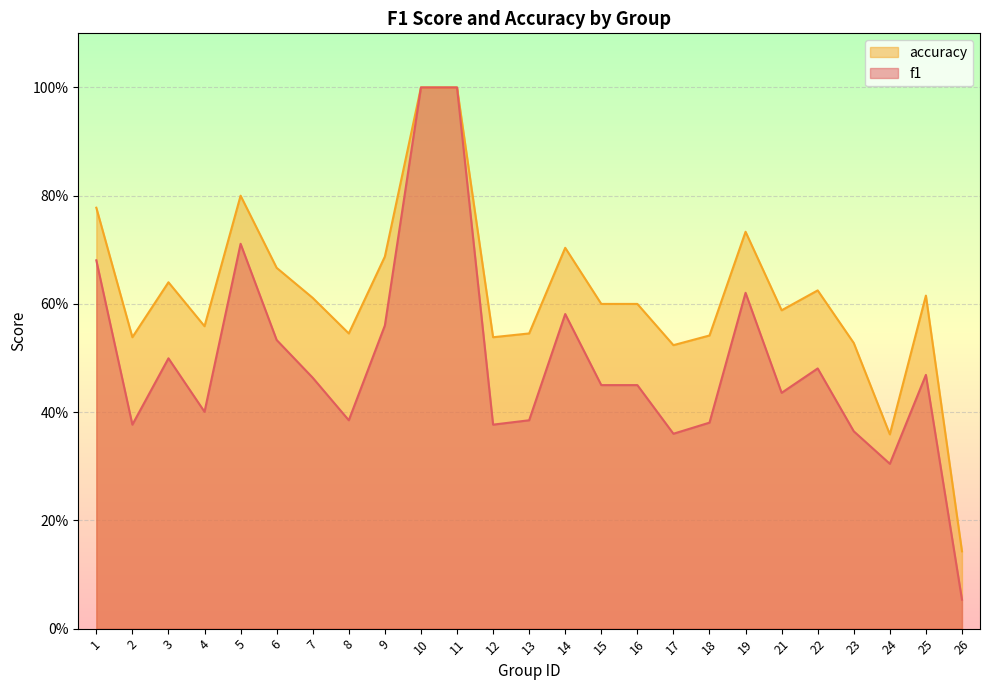

Between 13 and 21, which series saw the biggest shift?

f1